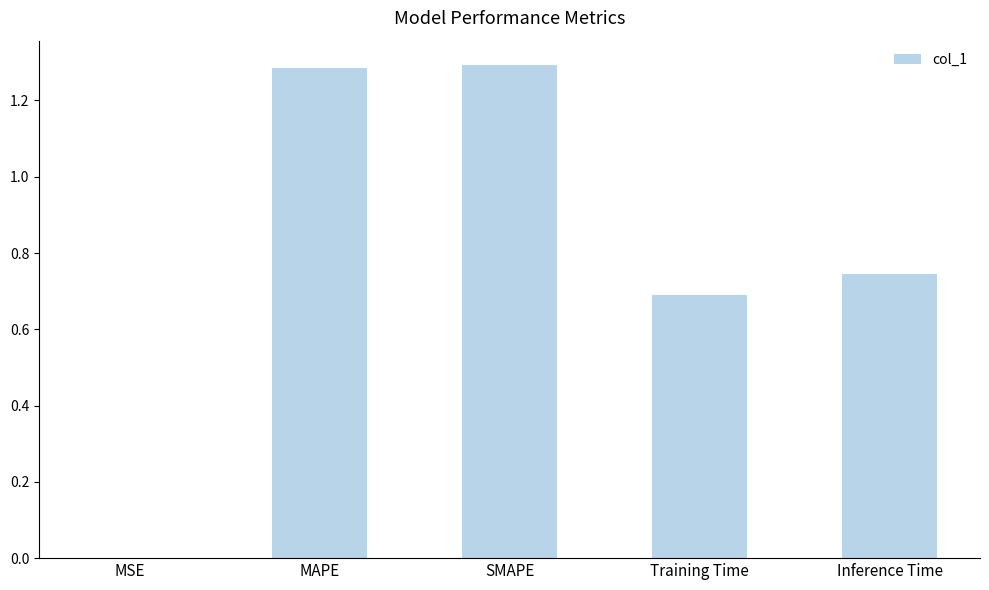

Where is the data nearest to the value 0?

MSE